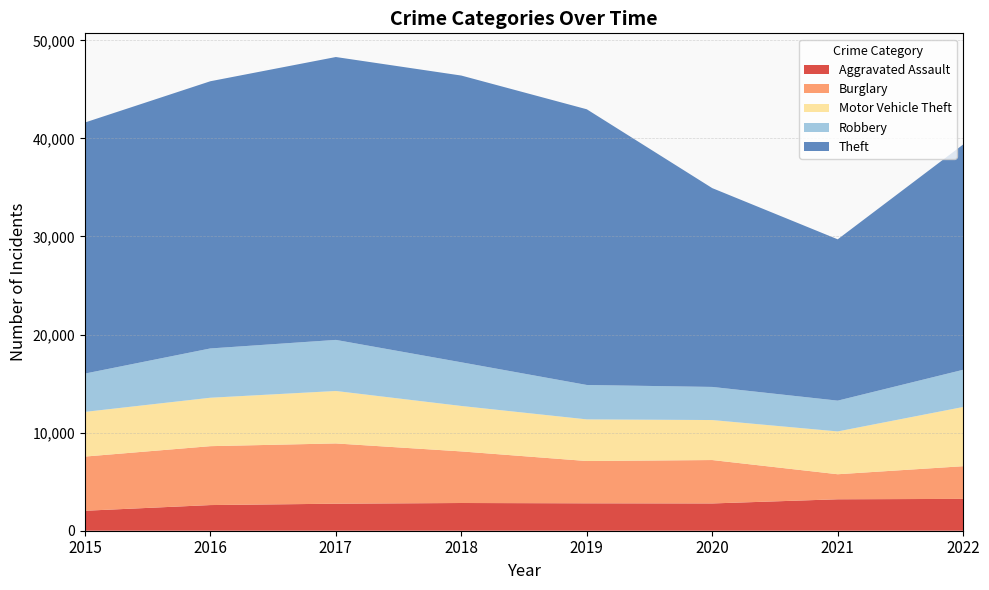

Reading left to right, list all the values displayed in this chart.

Aggravated Assault: 2015=2036	2016=2616	2017=2755	2018=2826	2019=2795	2020=2781	2021=3206	2022=3246
Burglary: 2015=5524	2016=6006	2017=6145	2018=5261	2019=4312	2020=4426	2021=2553	2022=3332
Motor Vehicle Theft: 2015=4556	2016=4937	2017=5348	2018=4633	2019=4245	2020=4078	2021=4365	2022=6038
Robbery: 2015=3907	2016=5026	2017=5209	2018=4453	2019=3509	2020=3377	2021=3140	2022=3795
Theft: 2015=25598	2016=27244	2017=28842	2018=29236	2019=28110	2020=20270	2021=16448	2022=22971